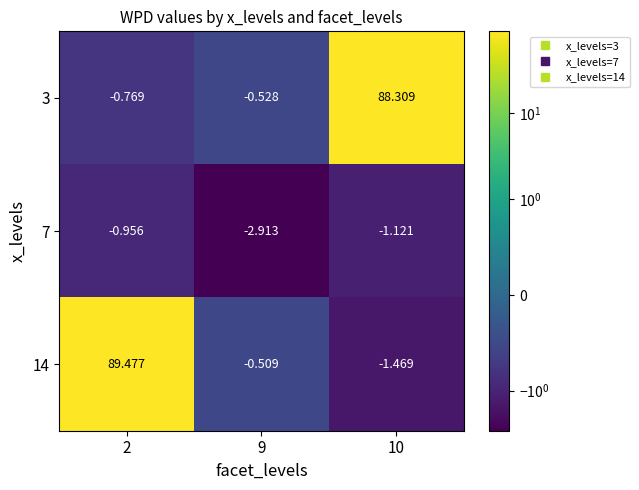

At which category is the sum across all series the highest?

2